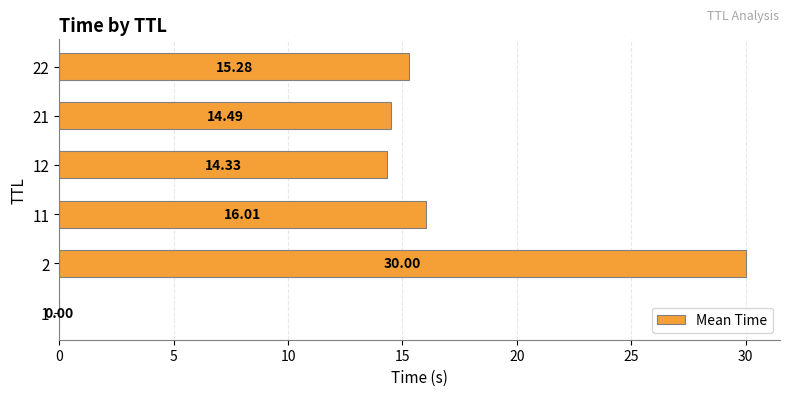

How many data points does each series have?

6